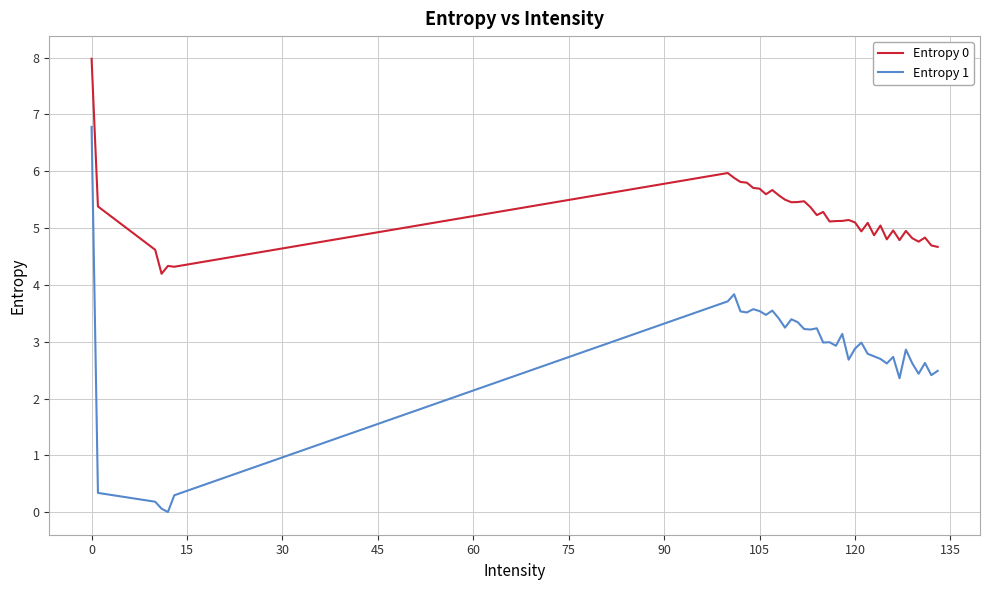

True or false: Entropy 1 and Entropy 0 cross at least once.

False